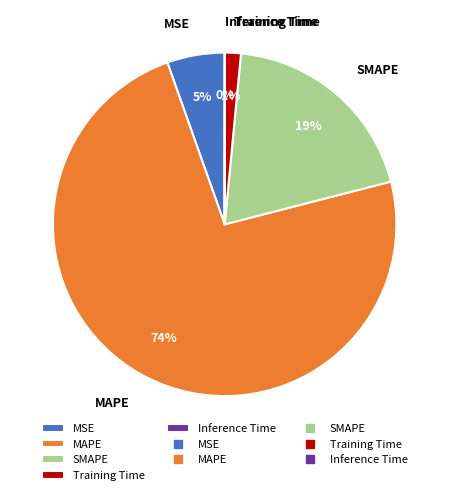

To the nearest percent, what is the average slice percentage?

20%